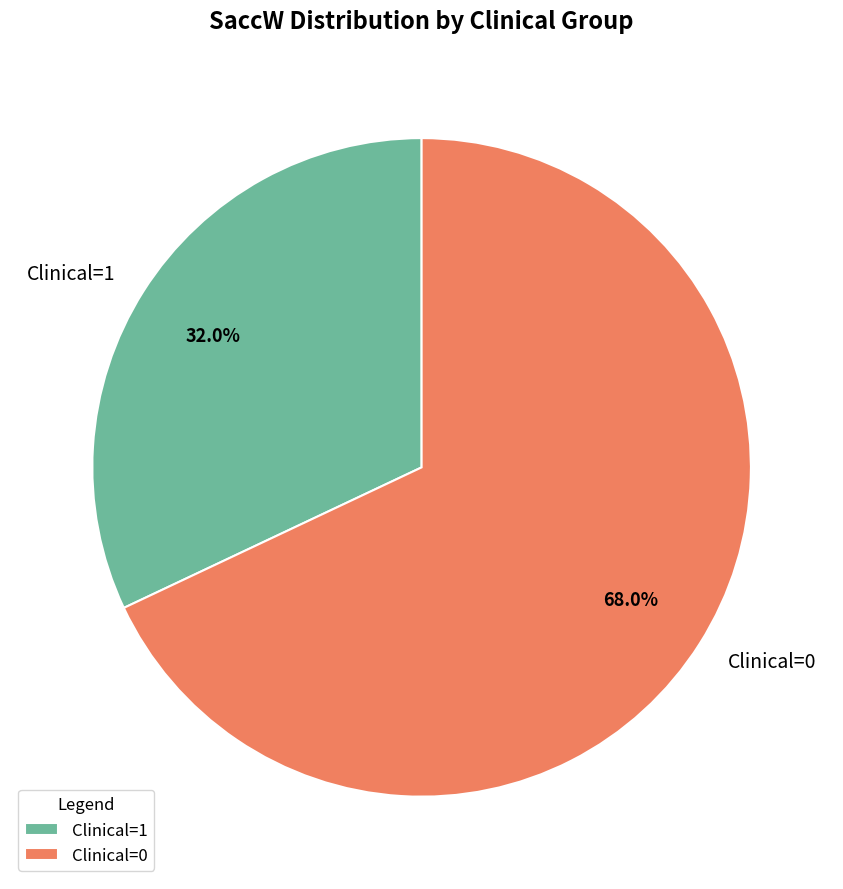

Rank the categories by value from lowest to highest.

Clinical=1, Clinical=0